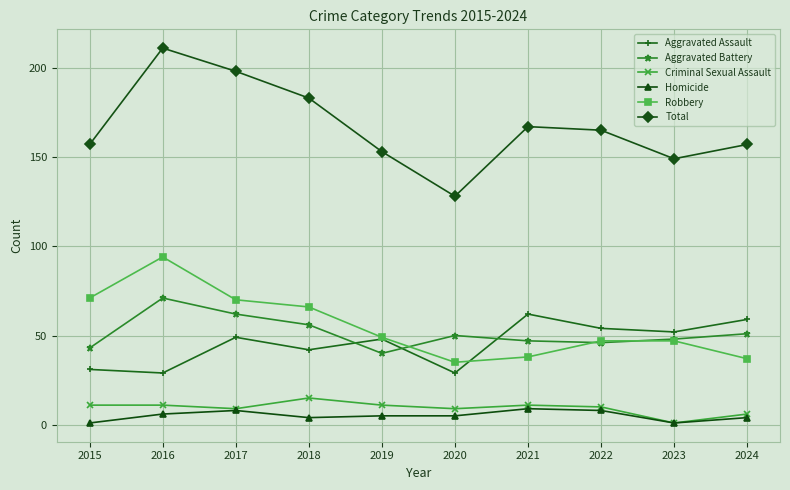

What is the total value across all series at 2021?

334